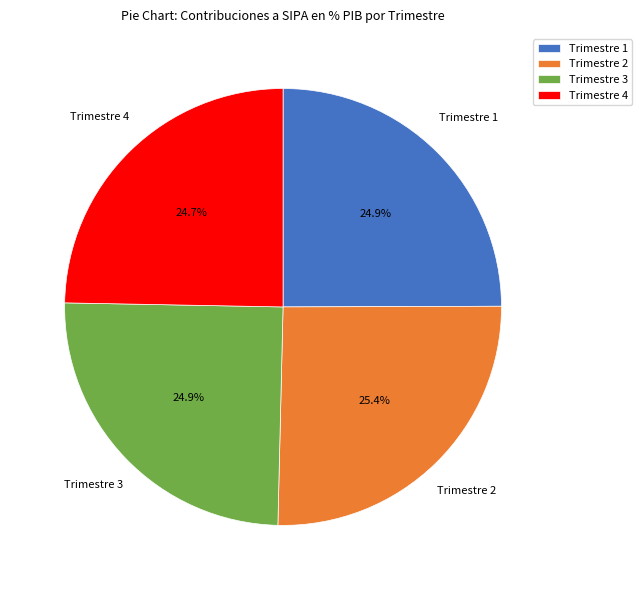

Count the number of slices in the pie.

4